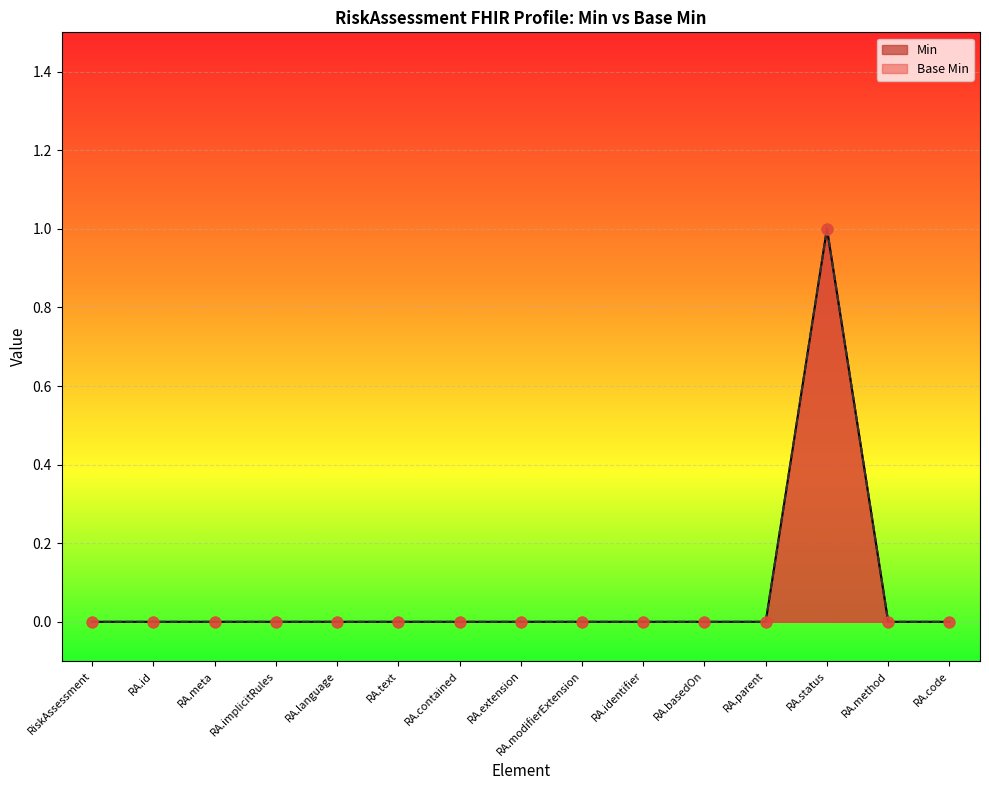

Which series has the largest total across all categories?

Min